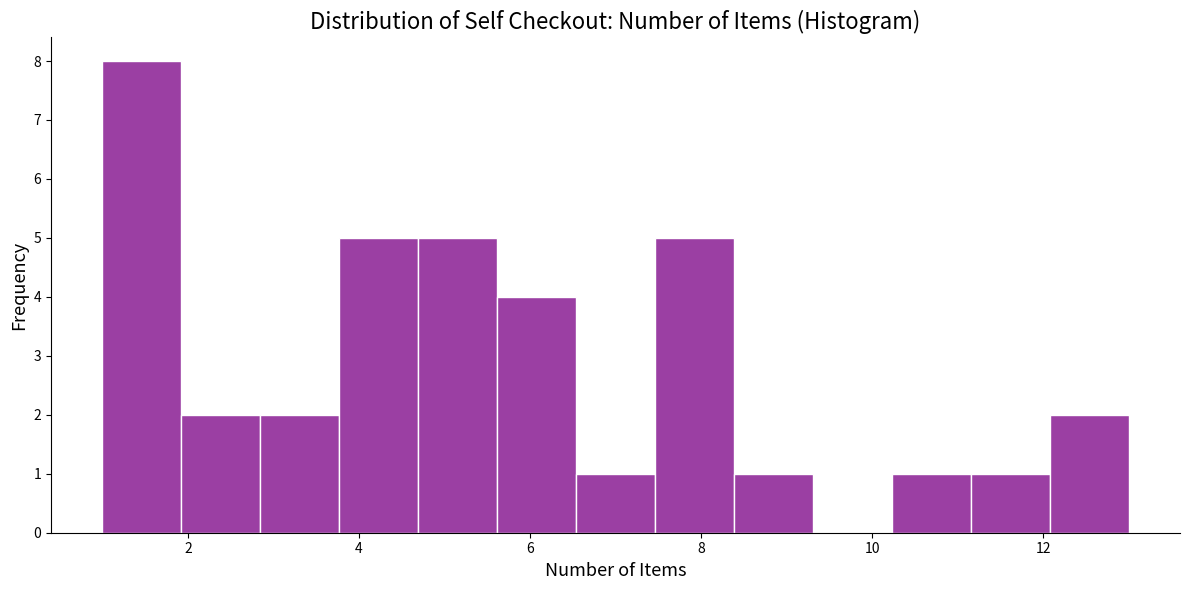

Reading left to right, transcribe this chart: for each bar, give the range it covers on the x-axis and its height. Neither the bar edges nor the heights are printed on the chart, so give them approximately, as read against the axes.

1.0 to 2.0: 8
2.0 to 2.8: 2
2.8 to 3.8: 2
3.8 to 4.6: 5
4.6 to 5.6: 5
5.6 to 6.6: 4
6.6 to 7.4: 1
7.4 to 8.4: 5
8.4 to 9.4: 1
9.4 to 10.2: 0
10.2 to 11.2: 1
11.2 to 12.0: 1
12.0 to 13.0: 2